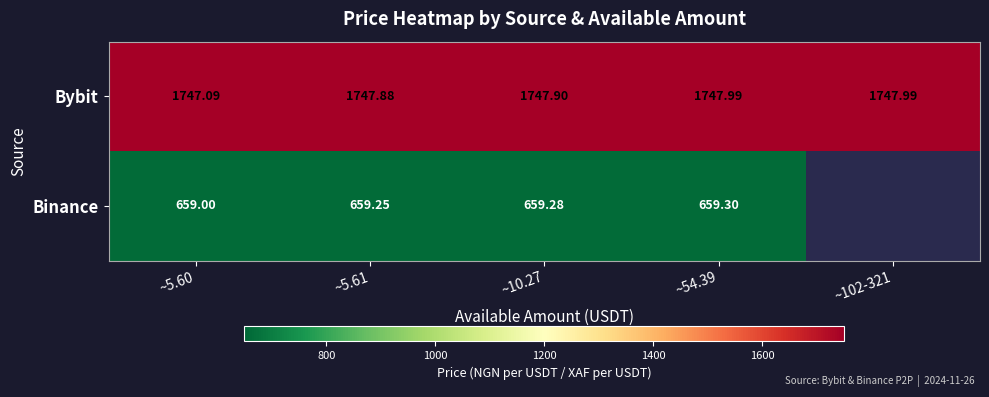

At how many categories does at least one series exceed 1393?

5